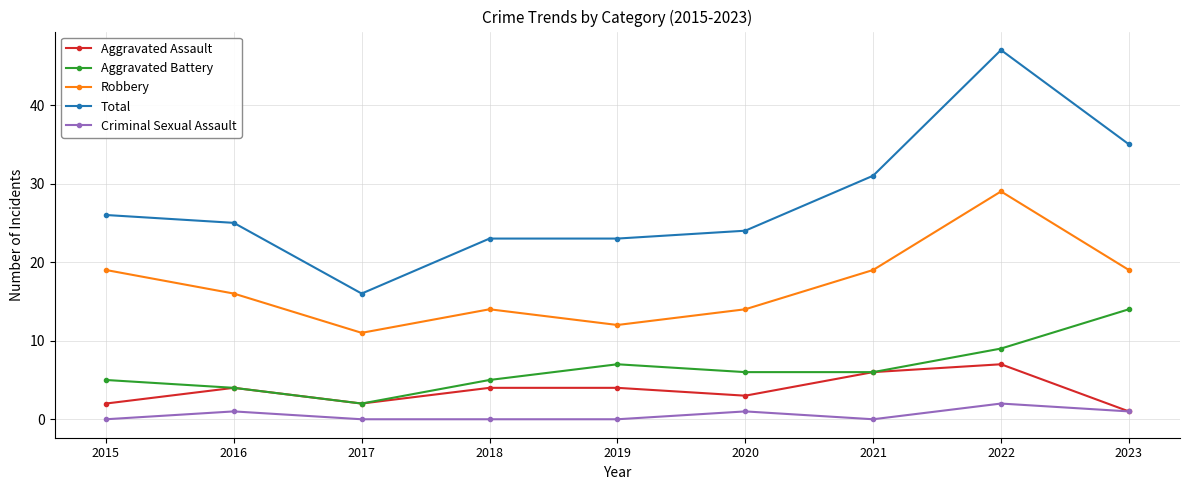

Between 2017 and 2021, which series saw the biggest shift?

Total